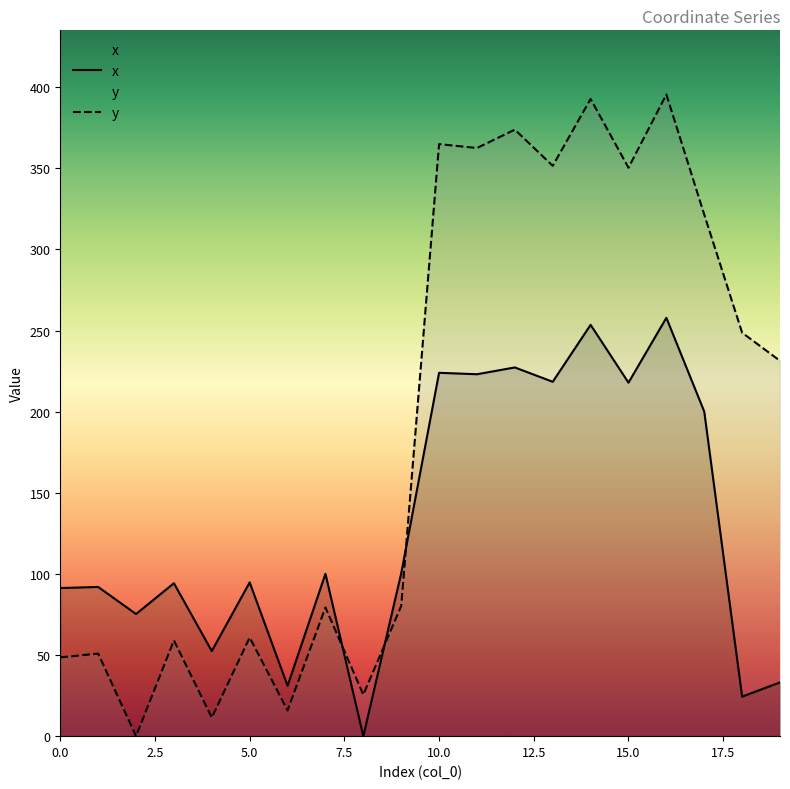

What is the total value across all series at 7?

179.4